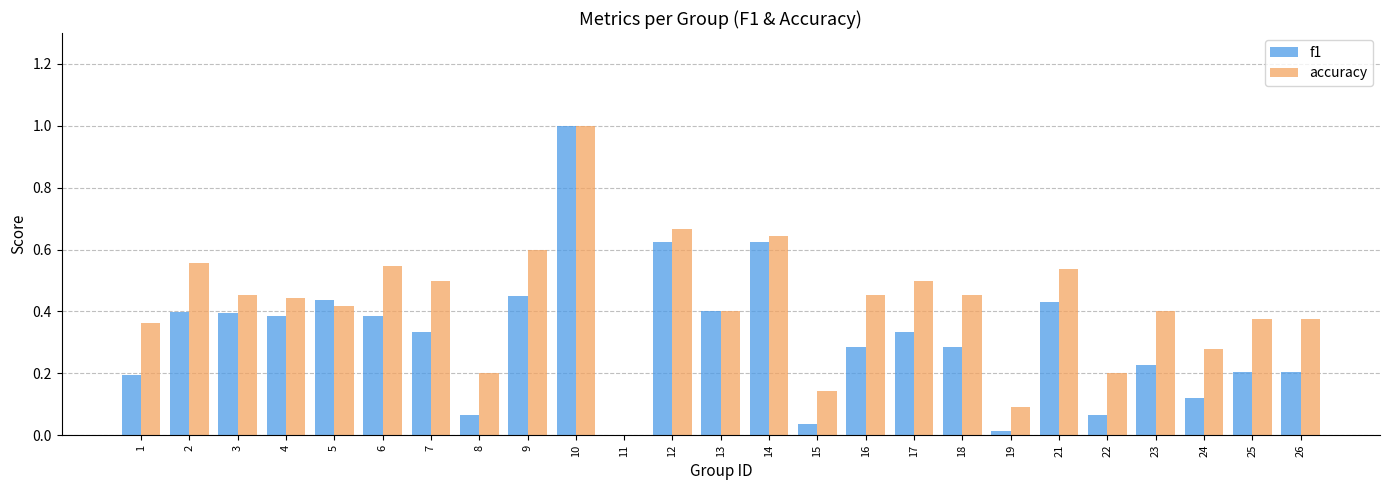

Is the value of f1 at 2 greater than the value of accuracy at 6?

No